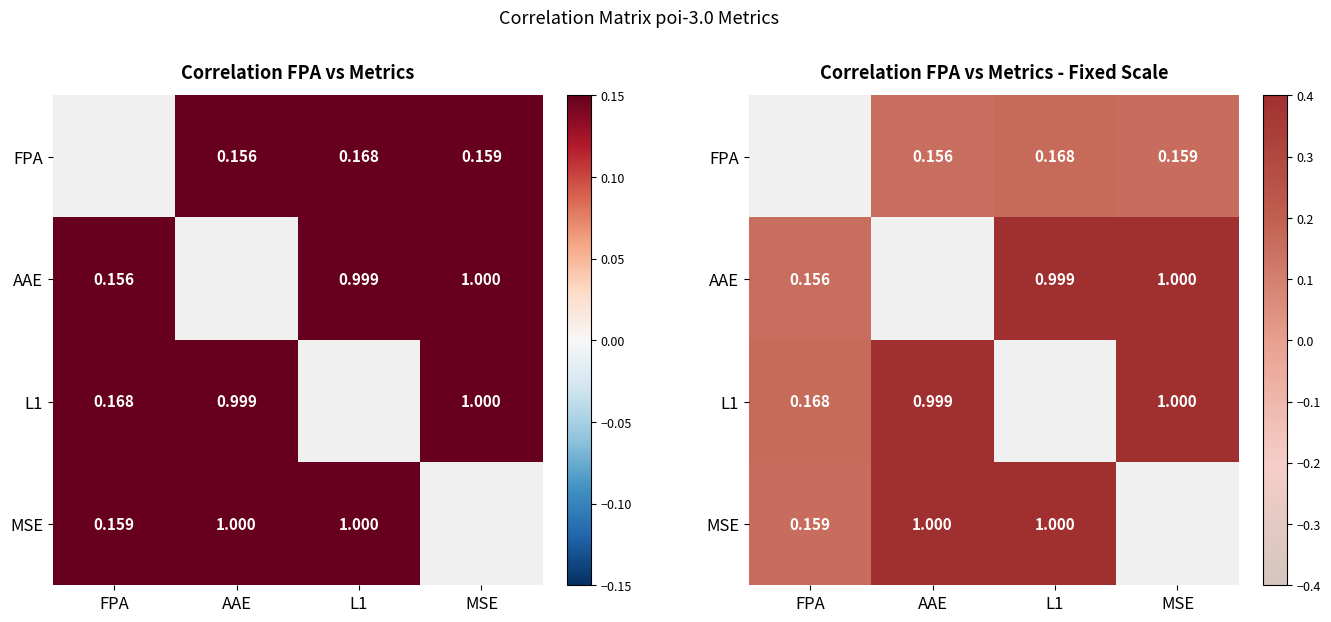

Which series has the largest range (max minus min)?

AAE